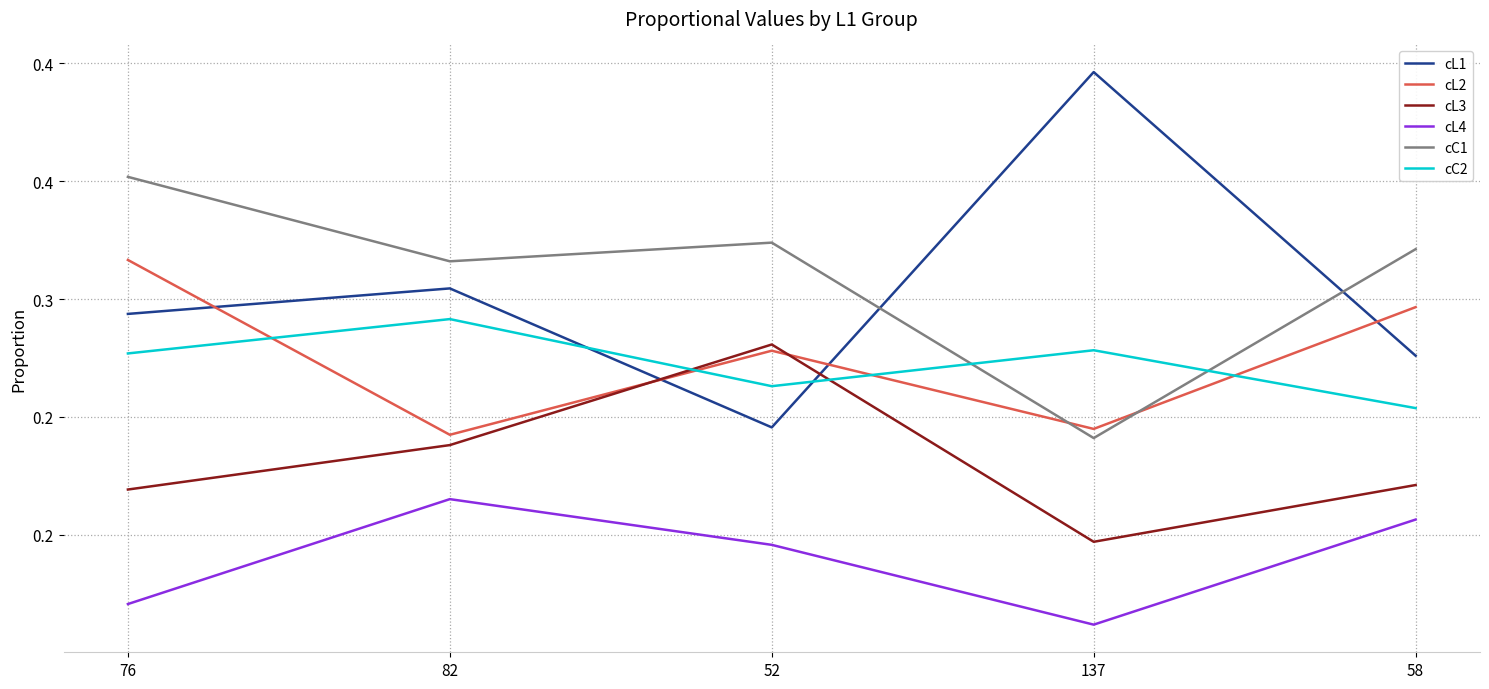

List the series in order of their peak value, highest first.

cL1, cC1, cL2, cC2, cL3, cL4